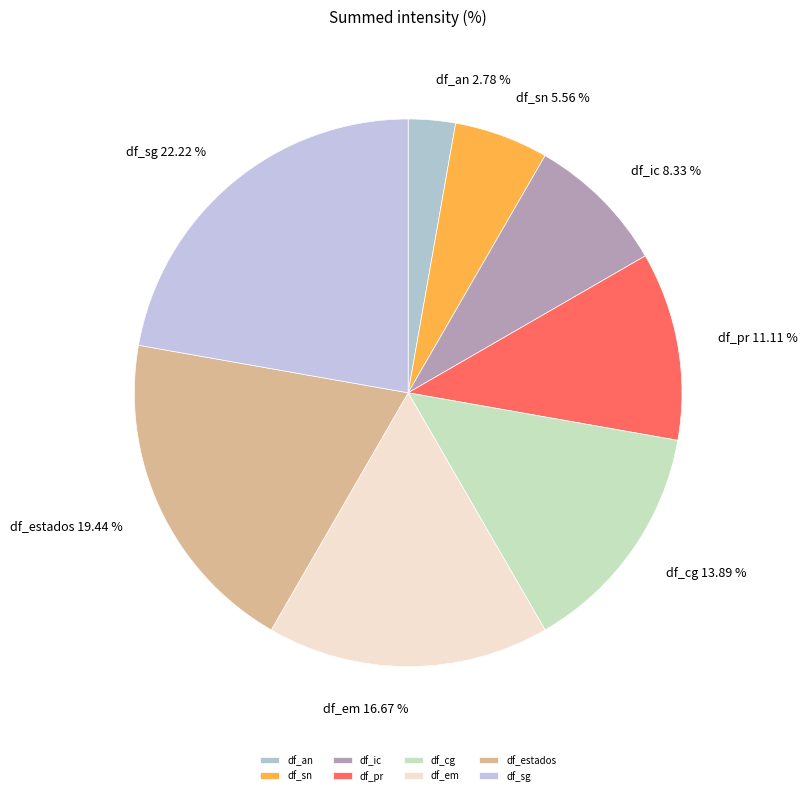

What percentage is the df_cg slice, to the nearest percent?

14%